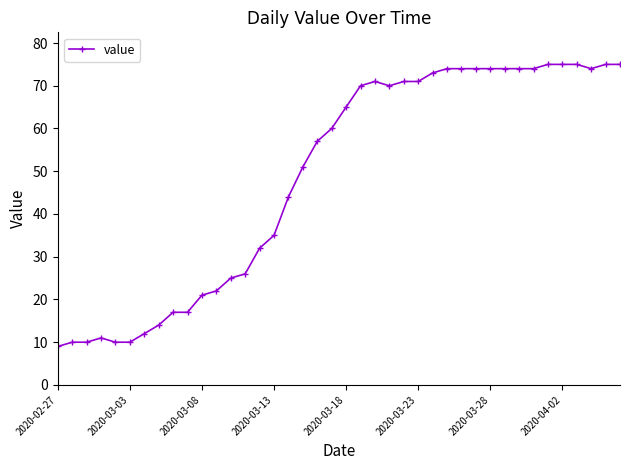

Does the chart have visible grid lines?

No